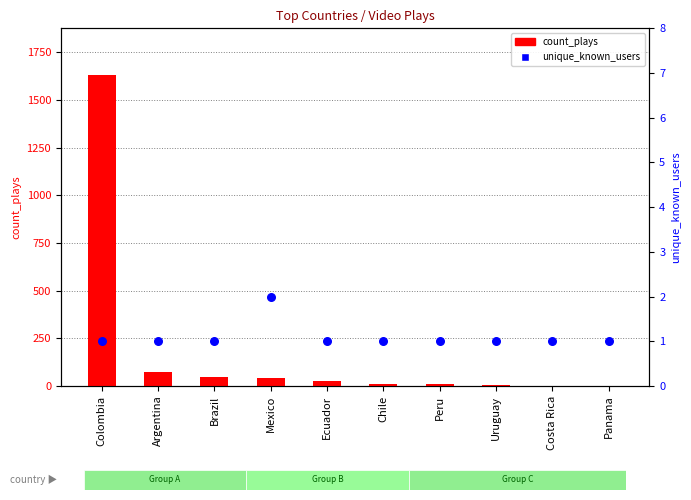

Which series contains the highest Y value?

count_plays